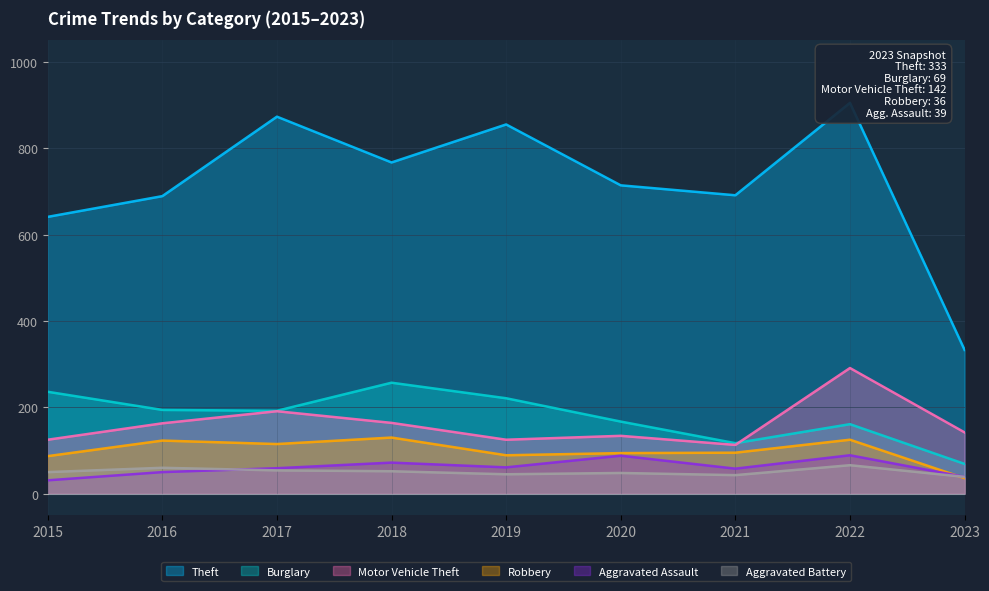

Where is the first local minimum for Burglary?

2017